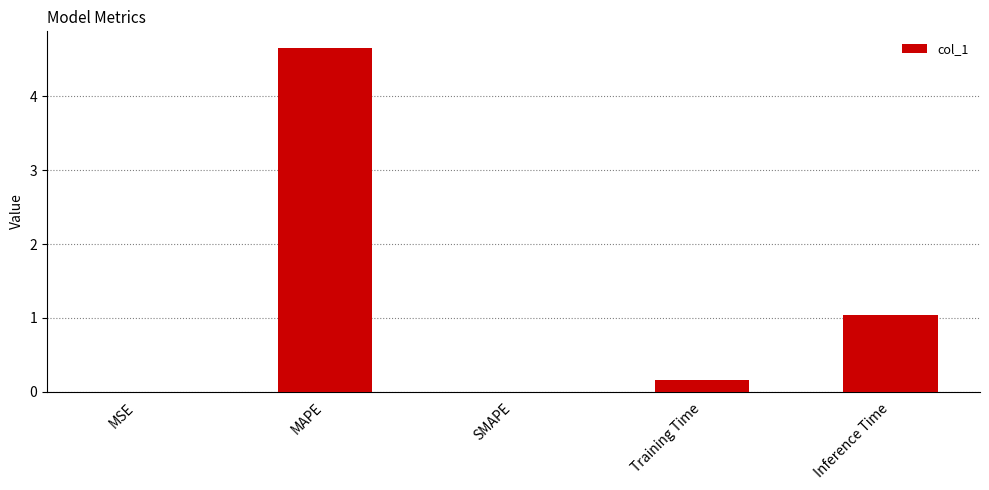

What is the sum of all values?

5.8